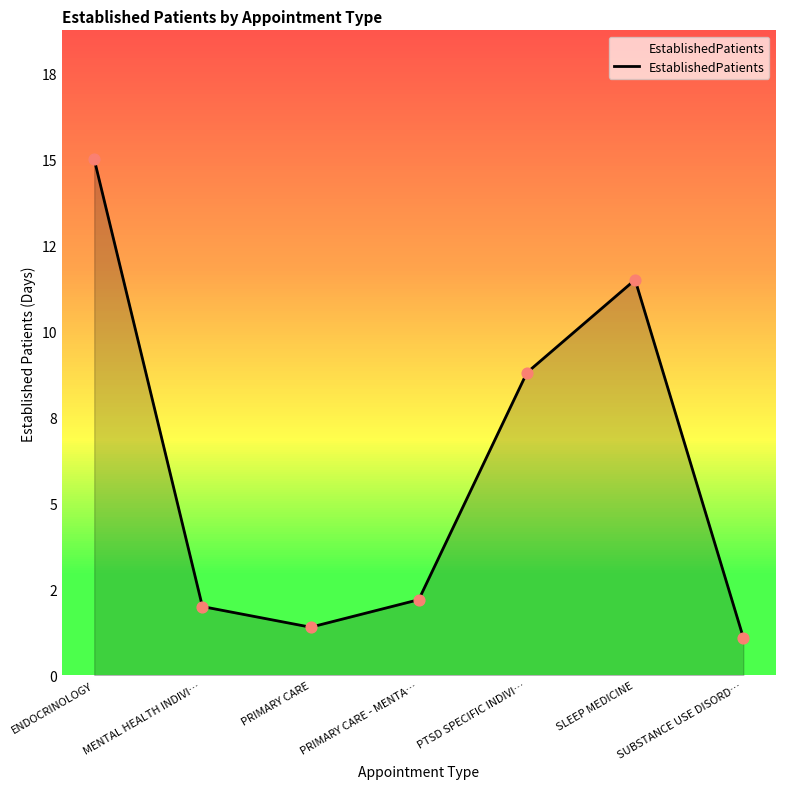

Which has a higher value, MENTAL HEALTH INDIVI… or PRIMARY CARE?

MENTAL HEALTH INDIVI…